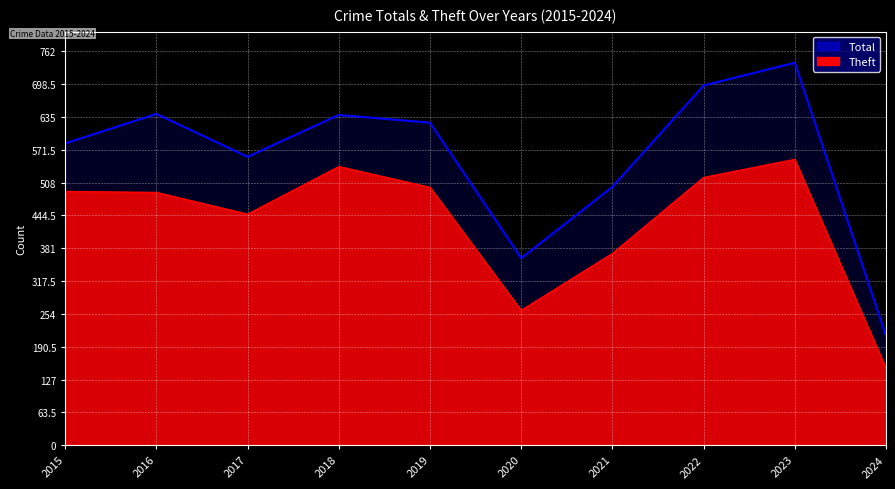

How many interior local valleys does the Total series have?

2